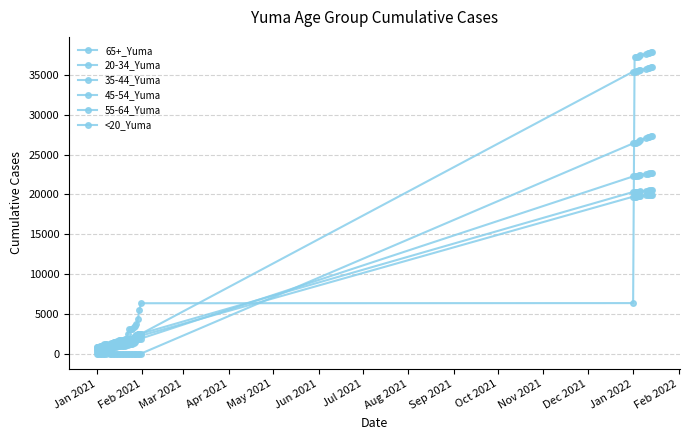

What is the sum of all 65+_Yuma values?

439709